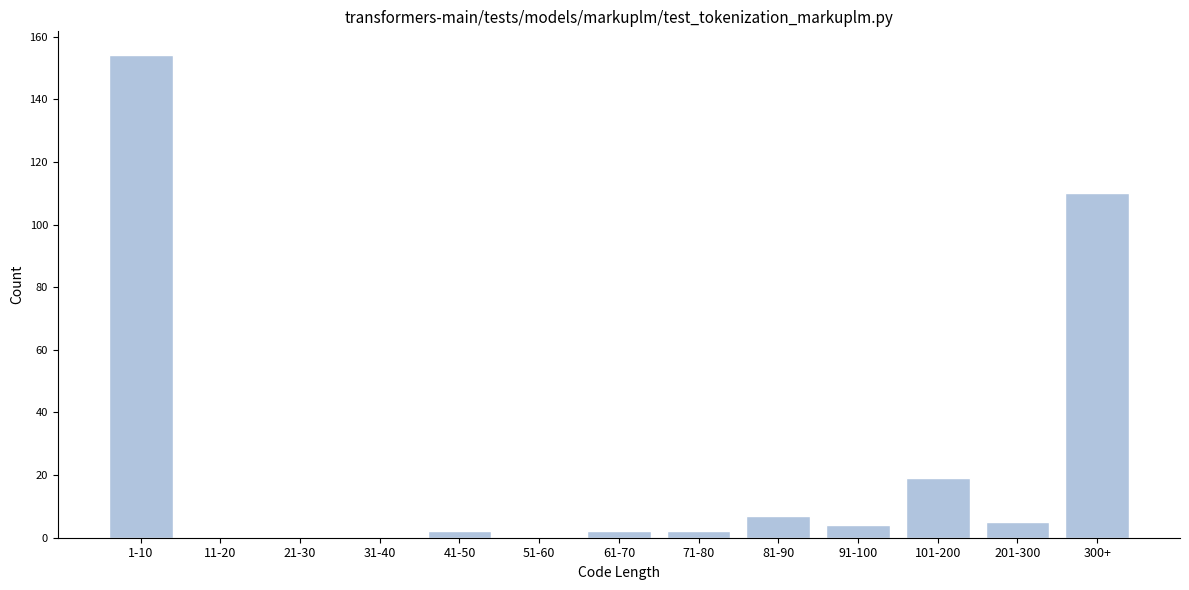

Reading left to right, what are all the values shown in this chart?

1-10=154	11-20=0	21-30=0	31-40=0	41-50=2	51-60=0	61-70=2	71-80=2	81-90=7	91-100=4	101-200=19	201-300=5	300+=110